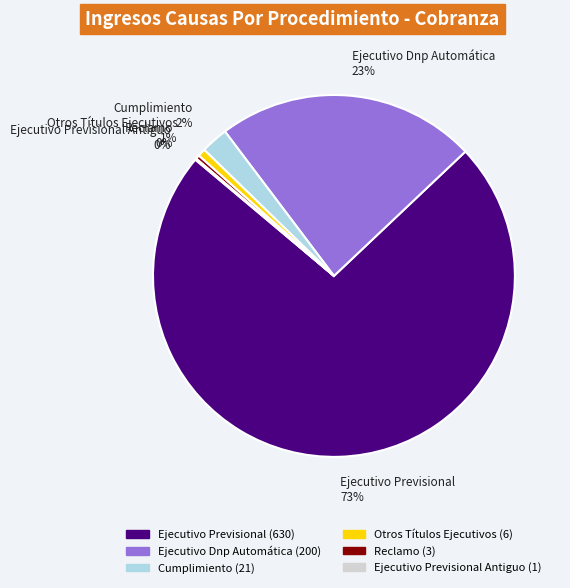

Is it true that Ejecutivo Previsional is 73% of the pie?

True